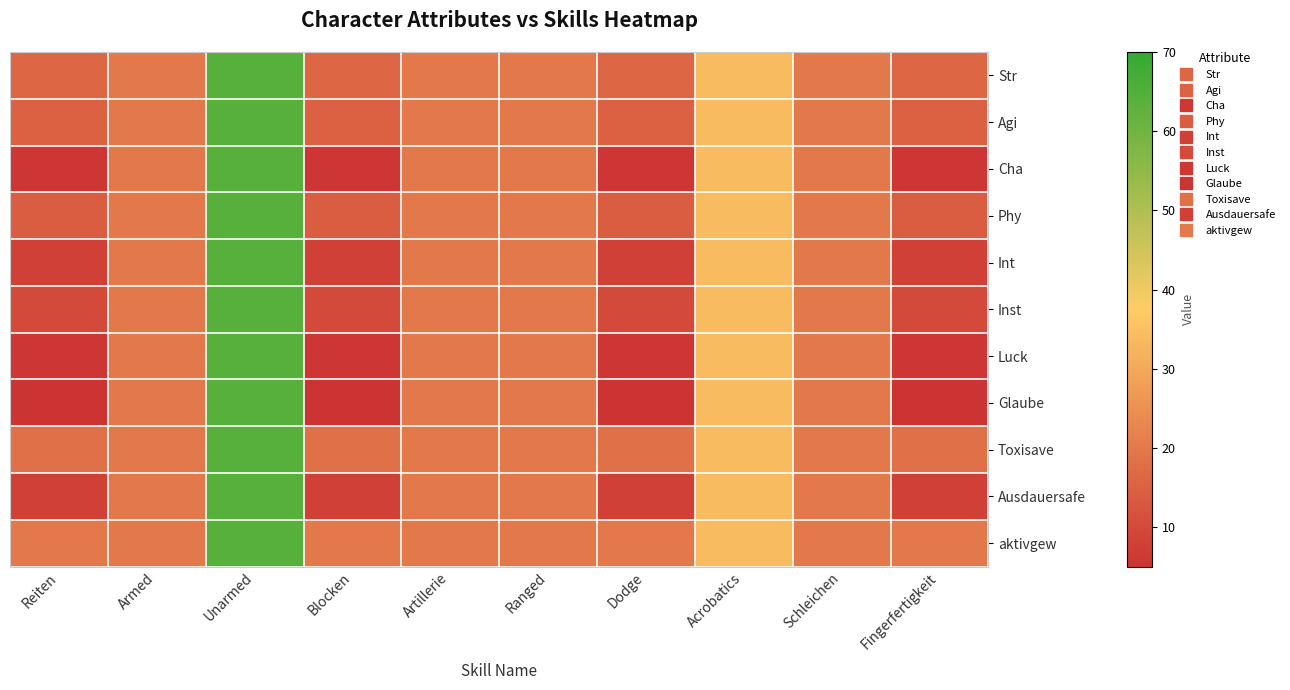

At which category is the sum across all series the highest?

Unarmed